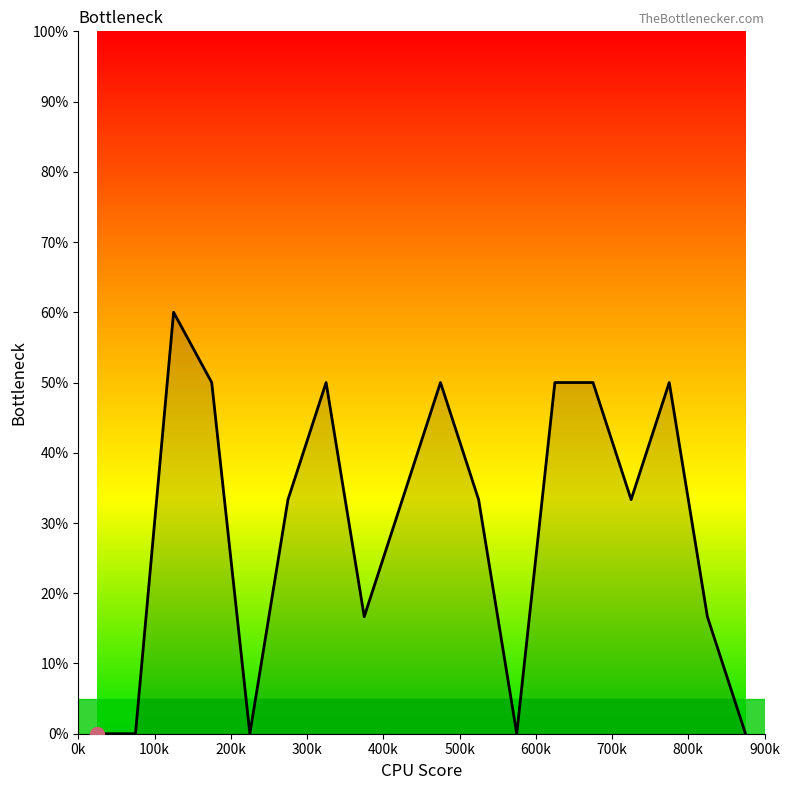

What is the maximum value shown in the chart?

60.0